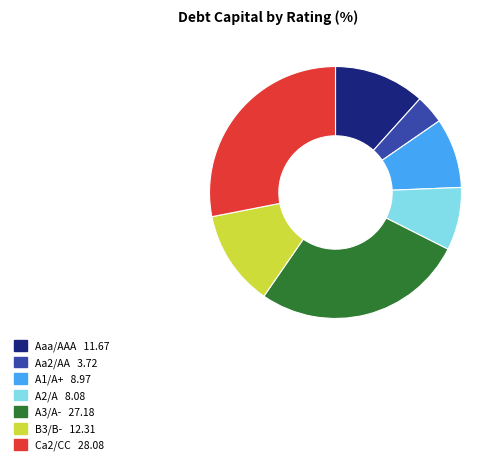

Does any single category account for the majority?

No